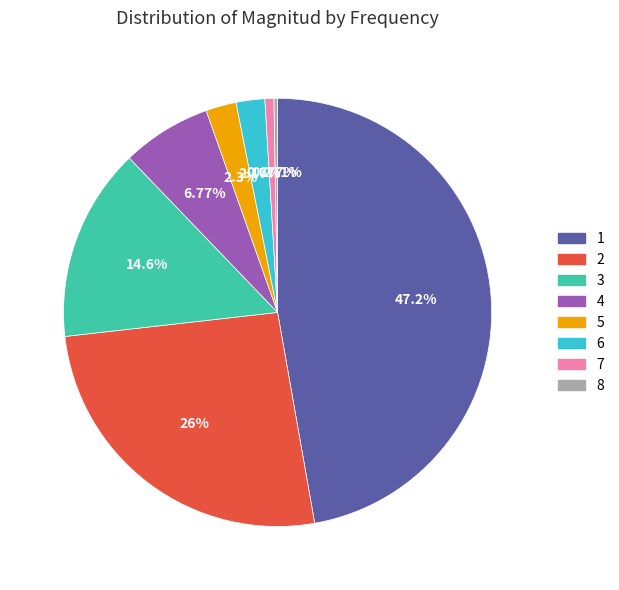

Combined, what portion of the pie is 1 and 7?

47.9%